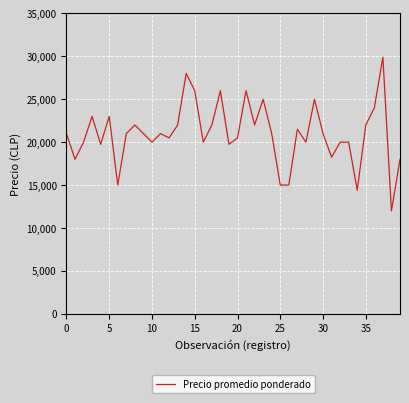

What is the minimum value shown in the chart?

12000